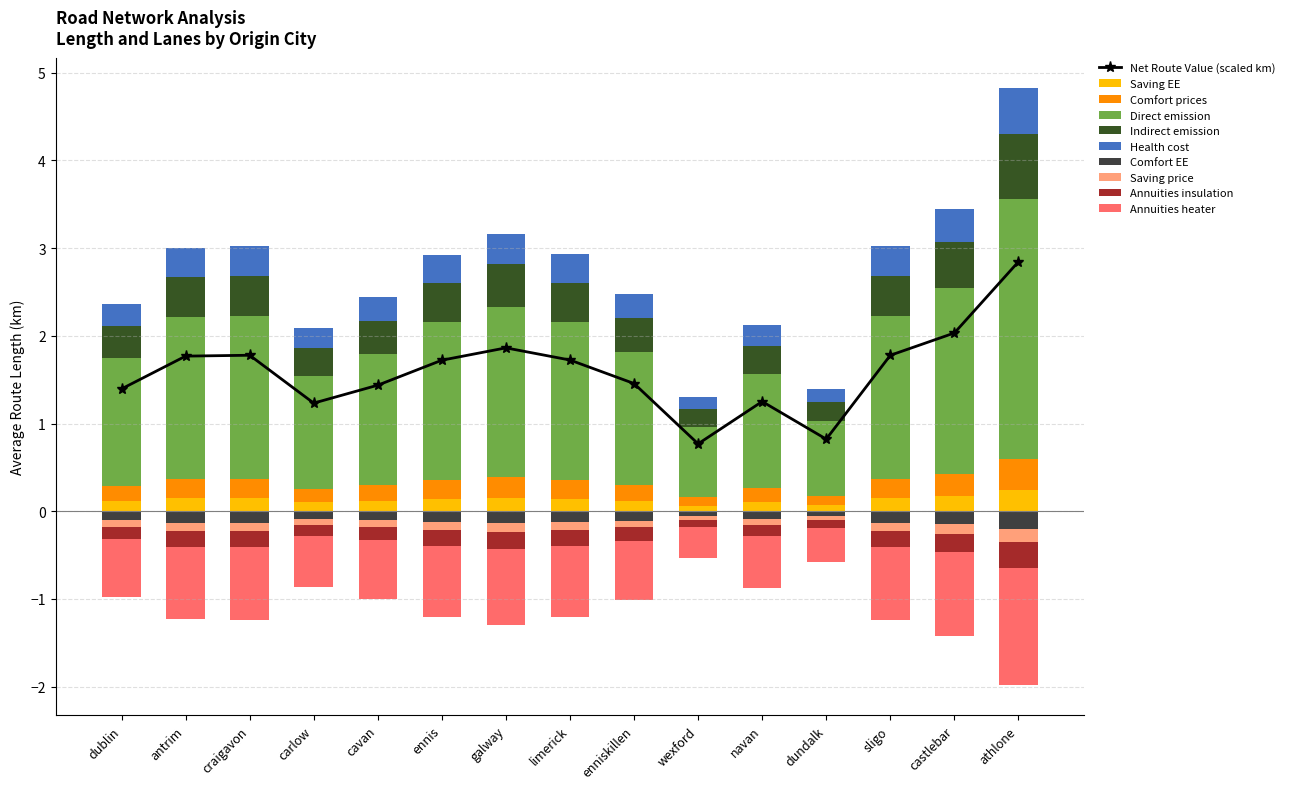

How many values are below 1?

2